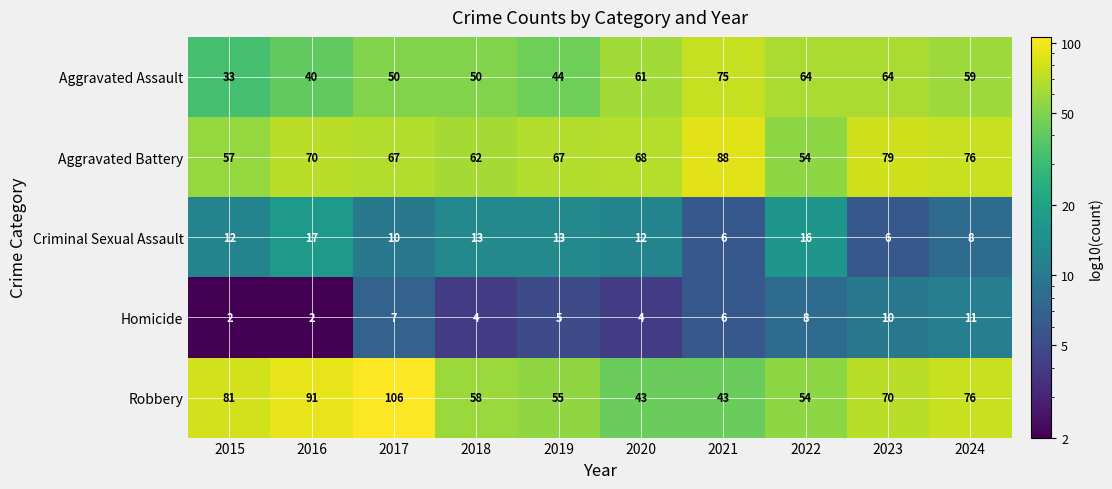

What is the difference between the maximum and minimum values in the Criminal Sexual Assault series?

11